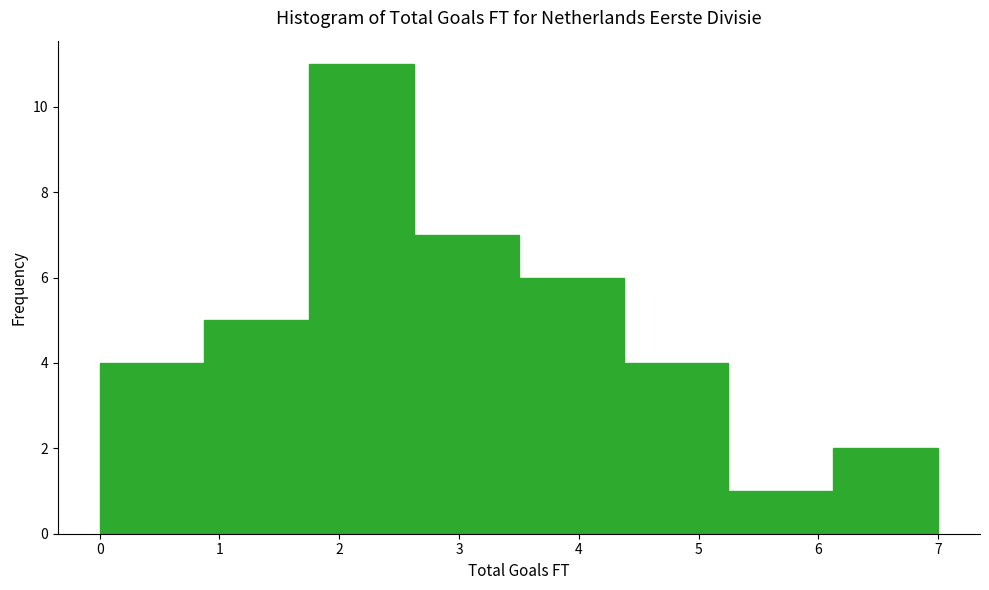

Reading left to right, transcribe this chart: for each bar, give the range it covers on the x-axis and its height. Neither the bar edges nor the heights are printed on the chart, so give them approximately, as read against the axes.

0.0 to 0.9: 4
0.9 to 1.8: 5
1.8 to 2.6: 11
2.6 to 3.5: 7
3.5 to 4.4: 6
4.4 to 5.3: 4
5.3 to 6.1: 1
6.1 to 7.0: 2